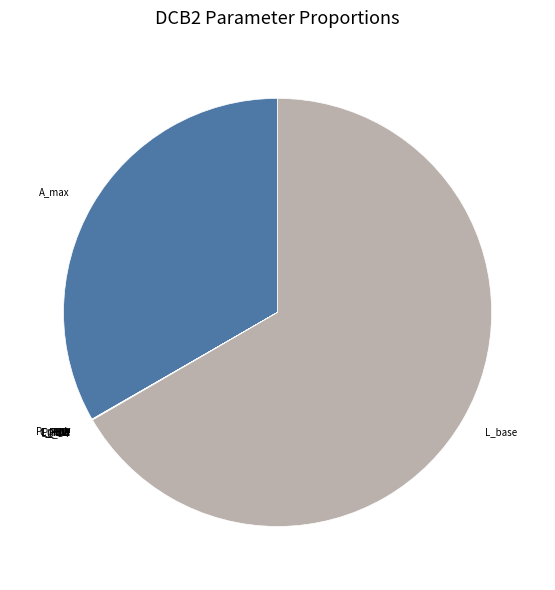

Which slice is the largest?

L_base